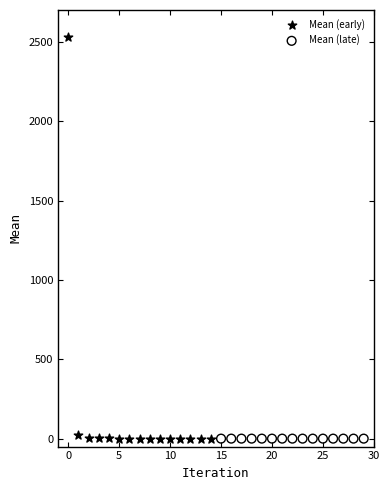

Which series contains the highest Y value?

Mean (early)